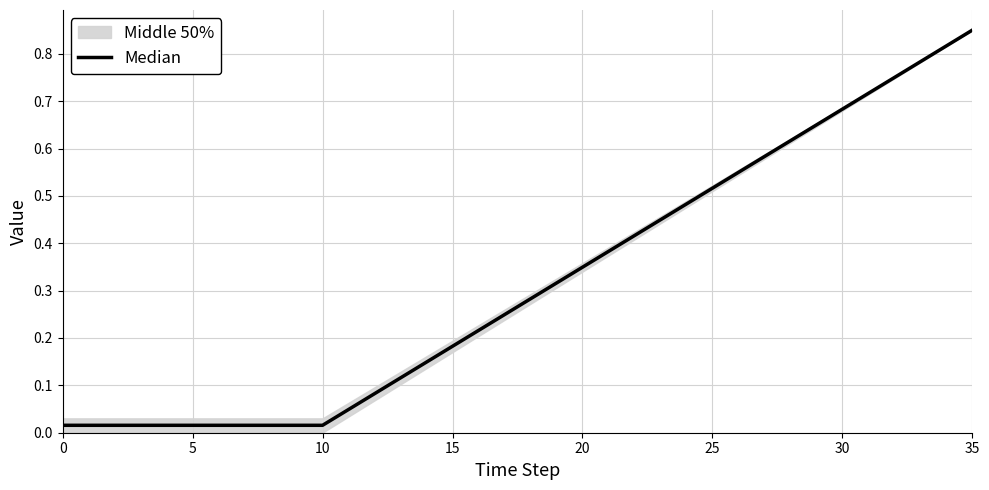

What is the maximum value shown in the chart?

0.8